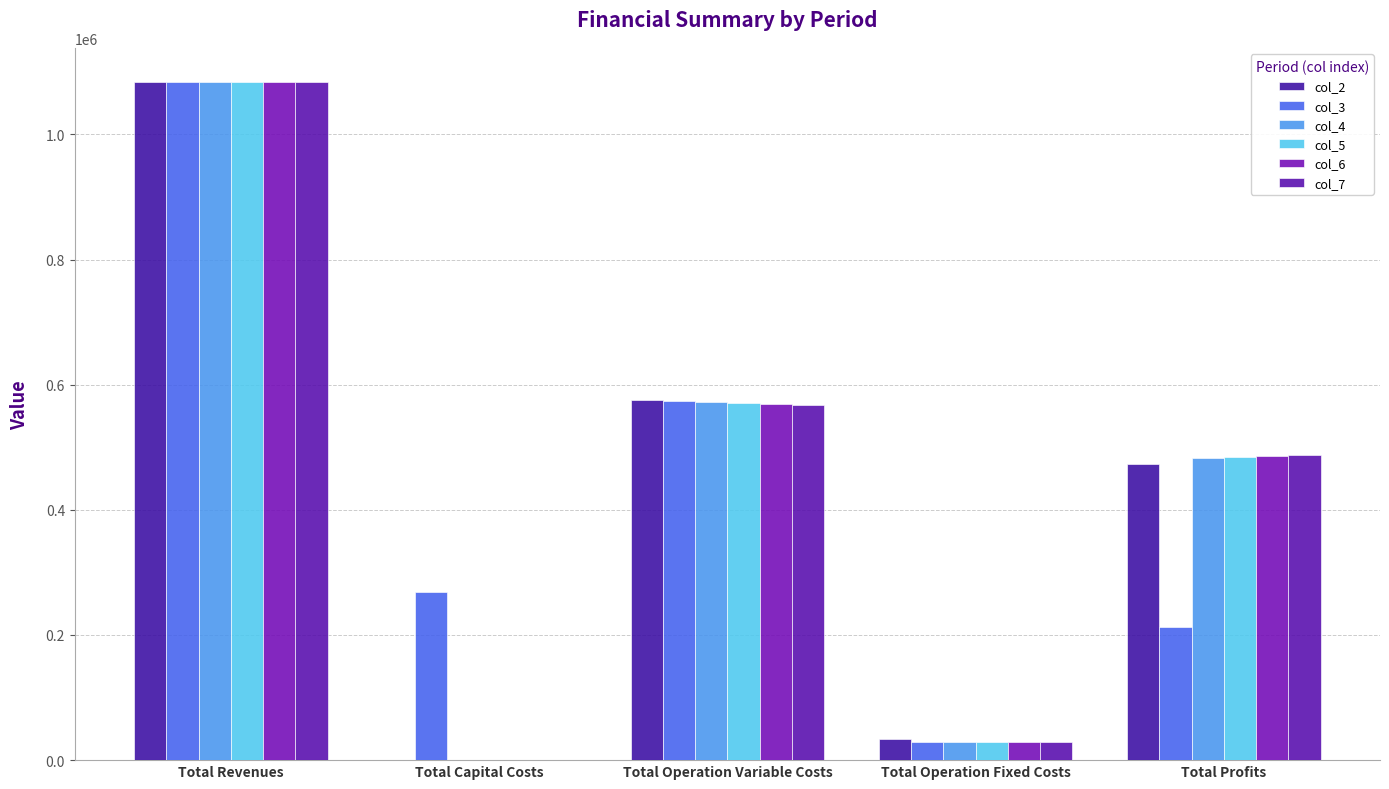

Reading right to left, what are all the values shown in this chart?

col_2: 473147.5	33711.7	575960.2	800.0	1083619.3
col_3: 213227.8	28247.2	574144.3	268000.0	1083619.3
col_4: 483046.1	28247.2	572326.0	0.0	1083619.3
col_5: 484866.9	28247.2	570505.2	0.0	1083619.3
col_6: 486690.3	28247.2	568681.8	0.0	1083619.3
col_7: 487716.2	28247.2	566855.9	800.0	1083619.3